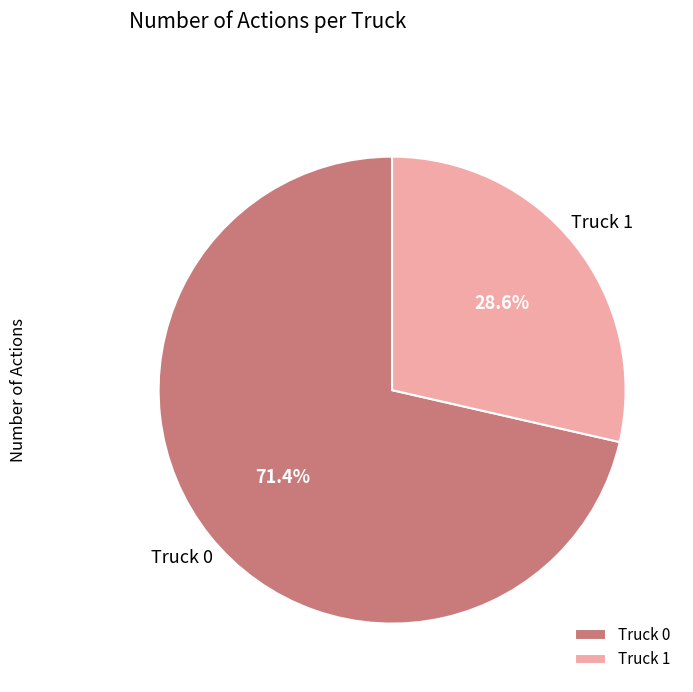

What is the majority slice?

Truck 0